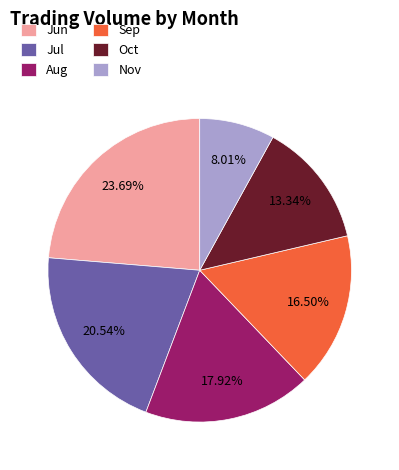

What is the ratio of the value at Aug to the value at Nov?

2.2